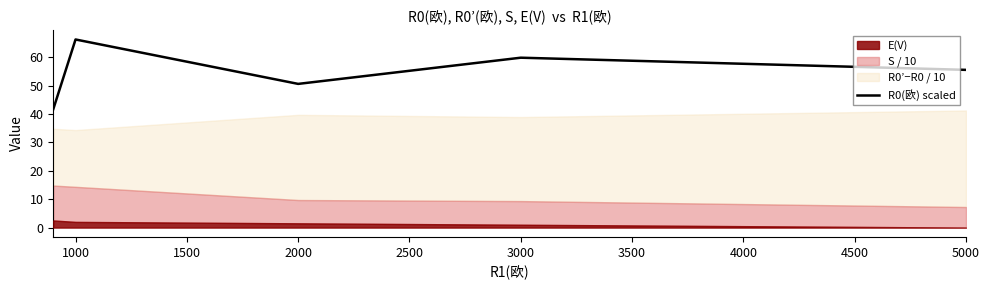

The value of R0(欧) scaled at 1000 is 66.2. True or false?

True